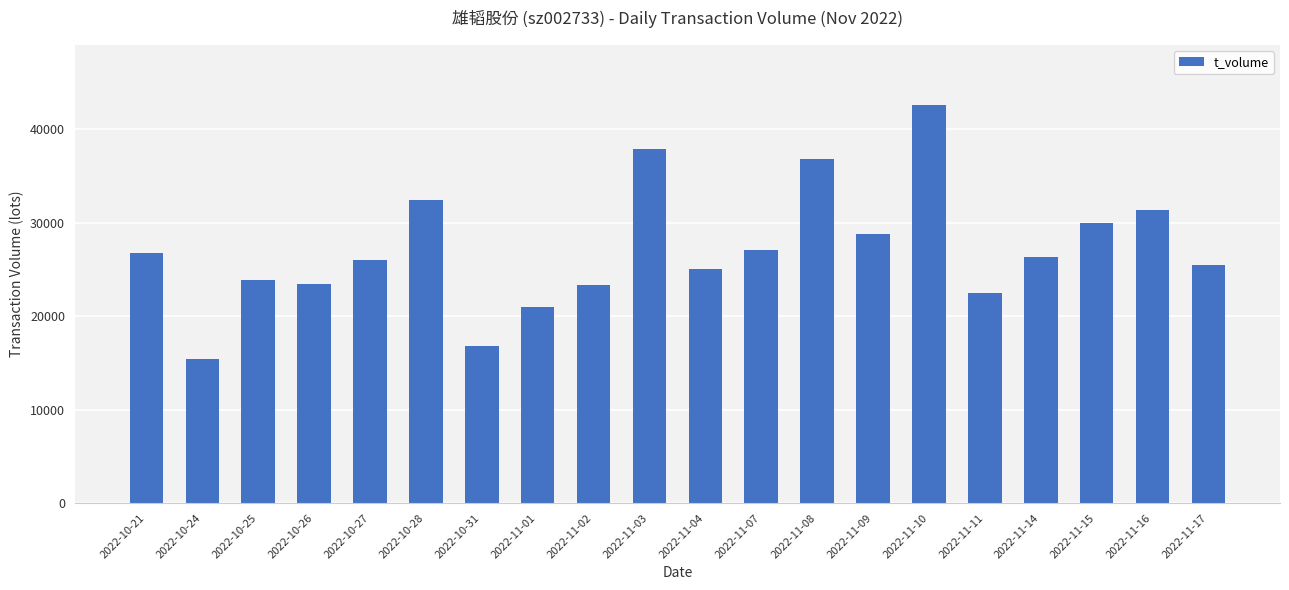

What is the difference between the second highest and minimum values?

22517